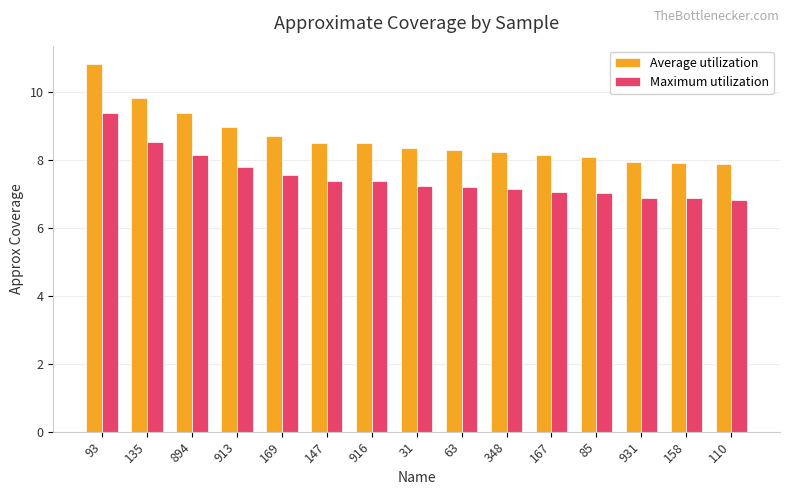

What is the value of the Maximum utilization bar at the 4th from the left?

7.8